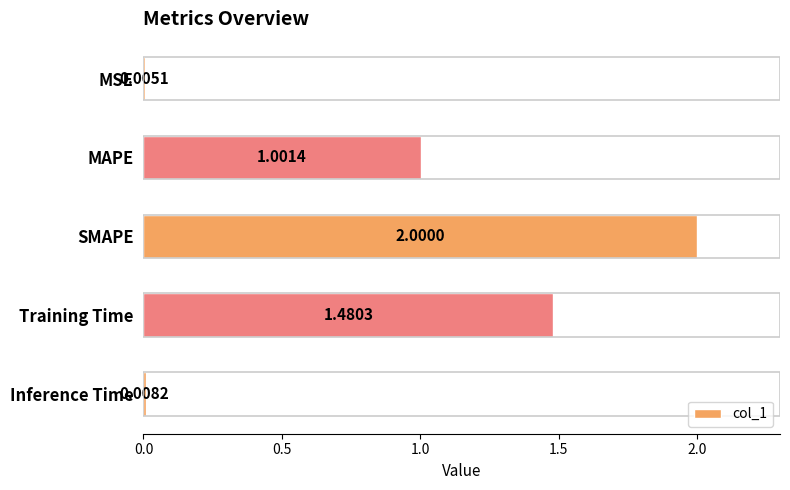

At which category does the chart reach its peak across all series?

SMAPE